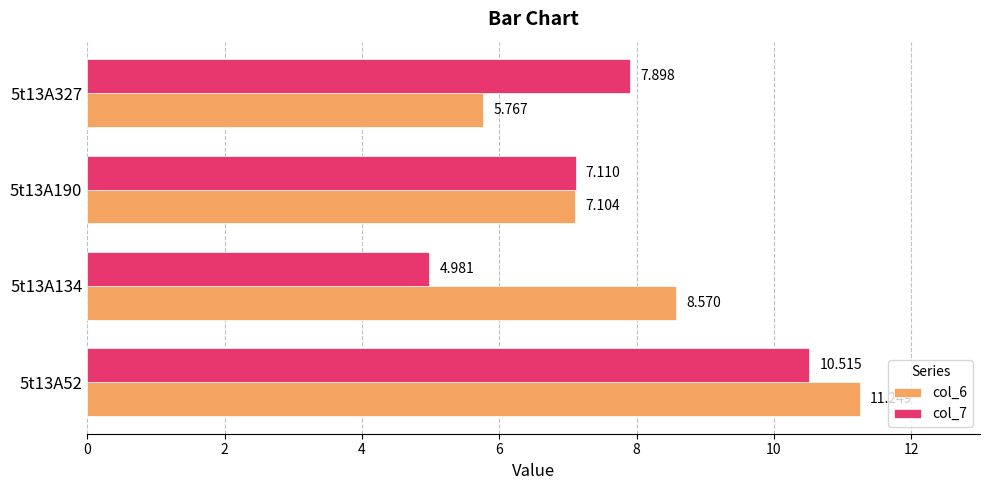

Reading left to right, transcribe all the data shown in this chart.

col_6: 11.2	8.6	7.1	5.8
col_7: 10.5	5.0	7.1	7.9